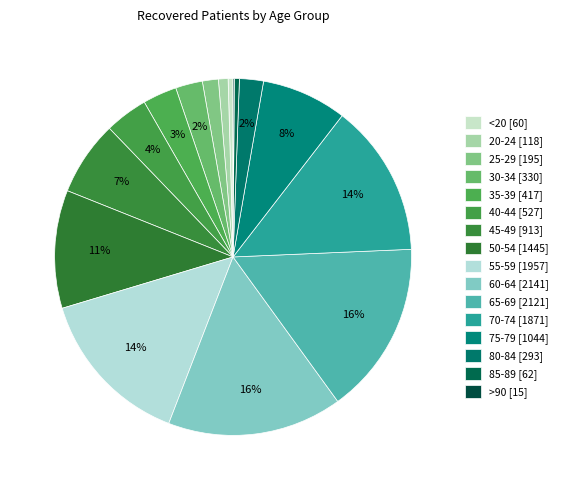

Is there a majority slice in this chart?

No